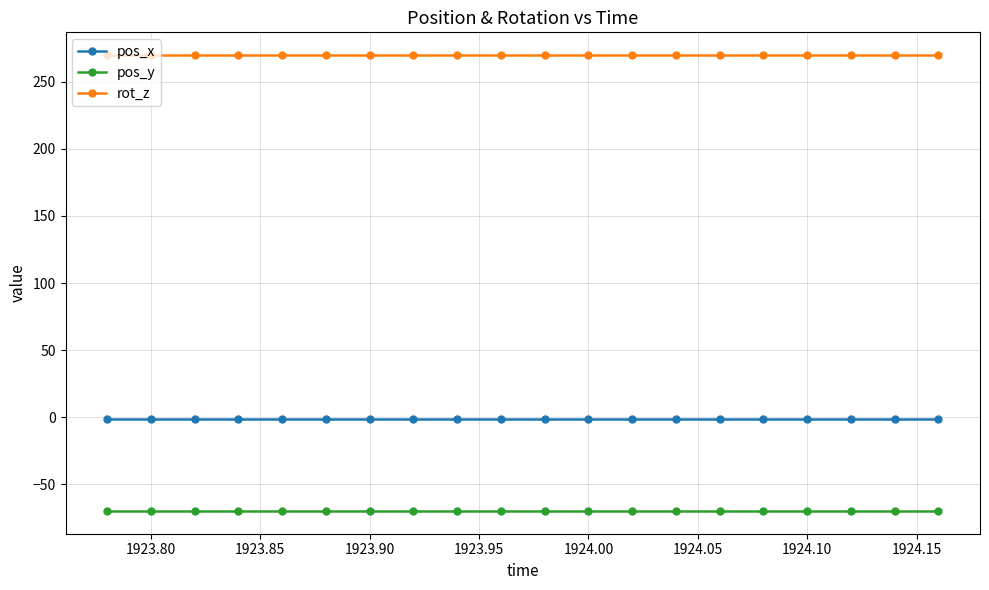

Reading left to right, extract all data points from this chart.

pos_x: -1.2	-1.2	-1.2	-1.2	-1.2	-1.2	-1.2	-1.2	-1.2	-1.2	-1.2	-1.2	-1.2	-1.2	-1.2	-1.2	-1.2	-1.2	-1.2	-1.2
pos_y: -70.0	-70.0	-70.0	-70.0	-70.0	-70.0	-70.0	-70.0	-70.0	-70.0	-70.0	-70.0	-70.0	-70.0	-70.0	-70.0	-70.0	-70.0	-70.0	-70.0
rot_z: 270.0	270.0	270.0	270.0	270.0	270.0	270.0	270.0	270.0	270.0	270.0	270.0	270.0	270.0	270.0	270.0	270.0	270.0	270.0	270.0